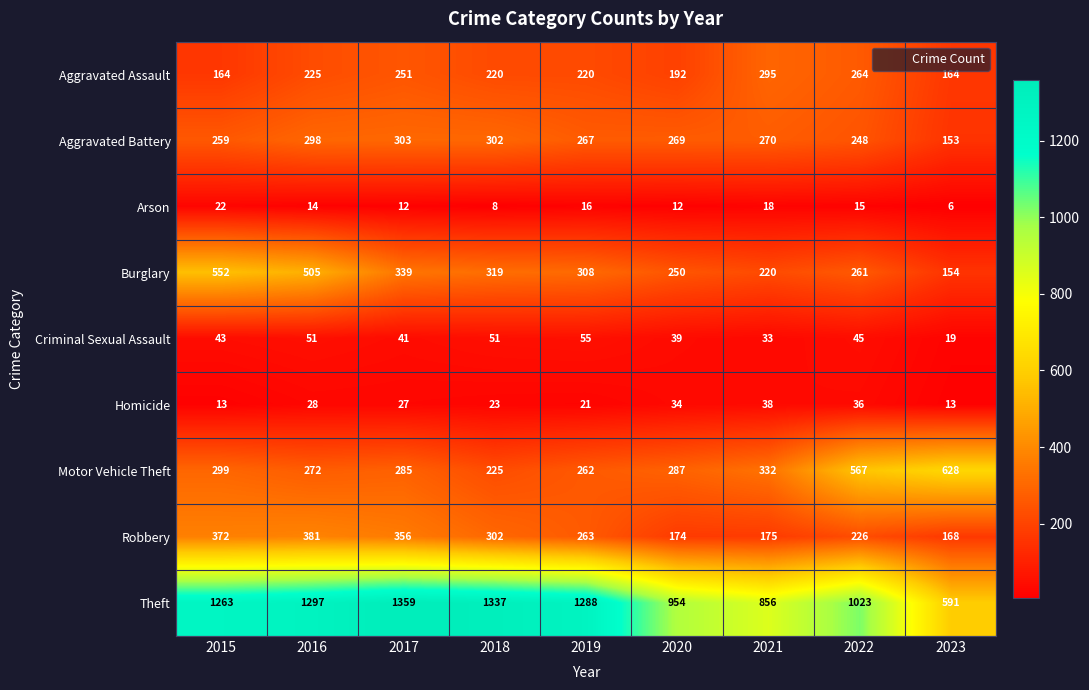

At how many categories does at least one series exceed 889?

7